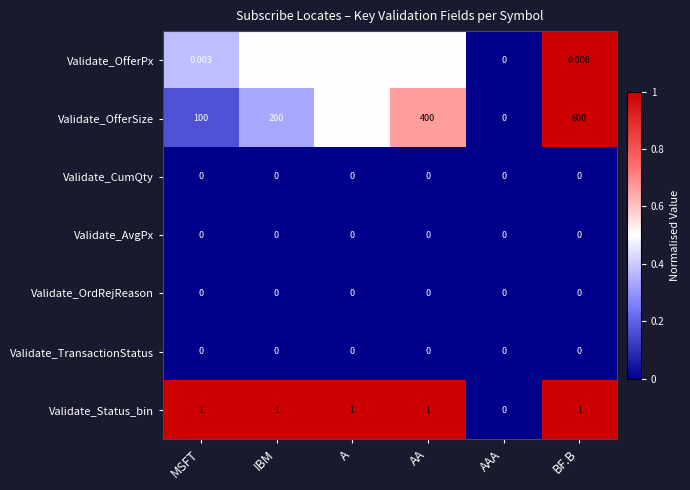

At which label is Validate_OfferPx closest to 0?

AAA